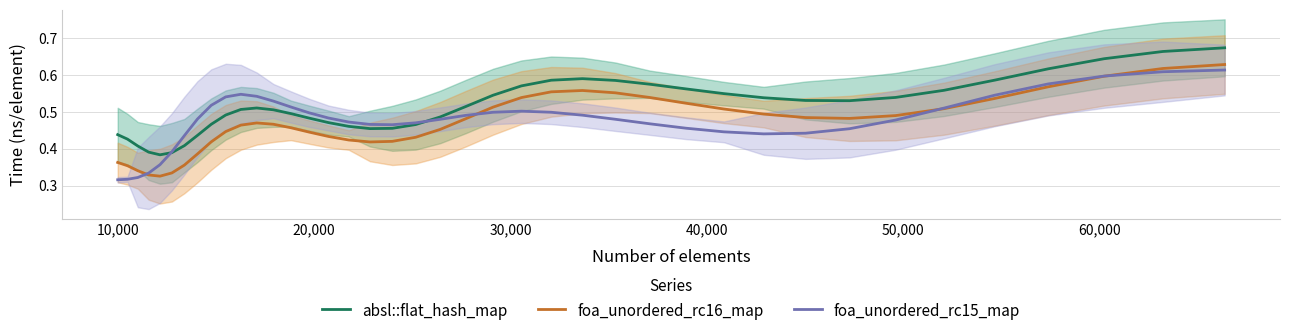

Is this an area chart (filled region under the line)?

No